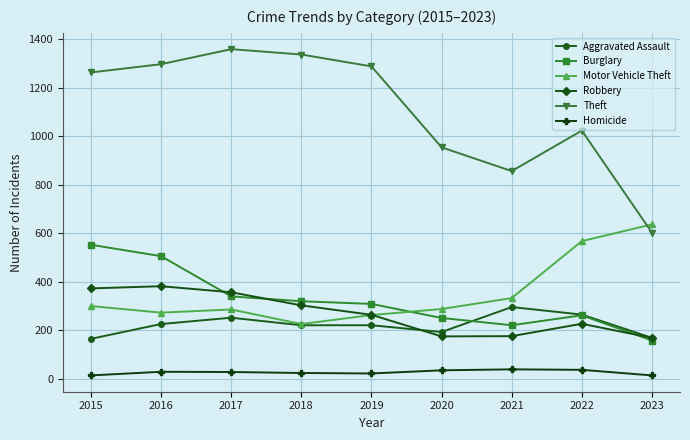

What is the average value of the Robbery series?

269